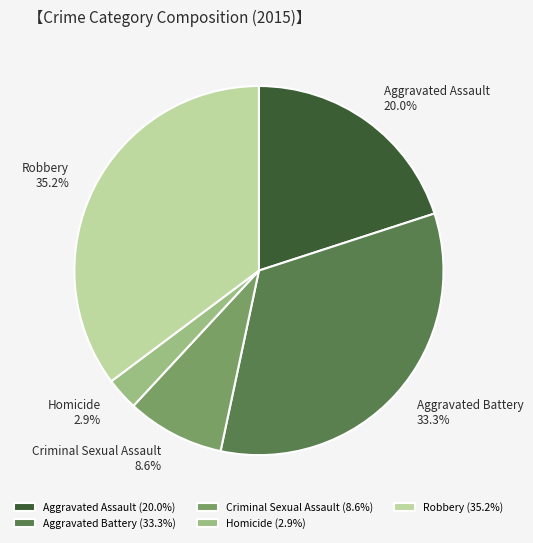

To the nearest percent, what is the difference between the Aggravated Assault and Aggravated Battery slice percentages?

13%